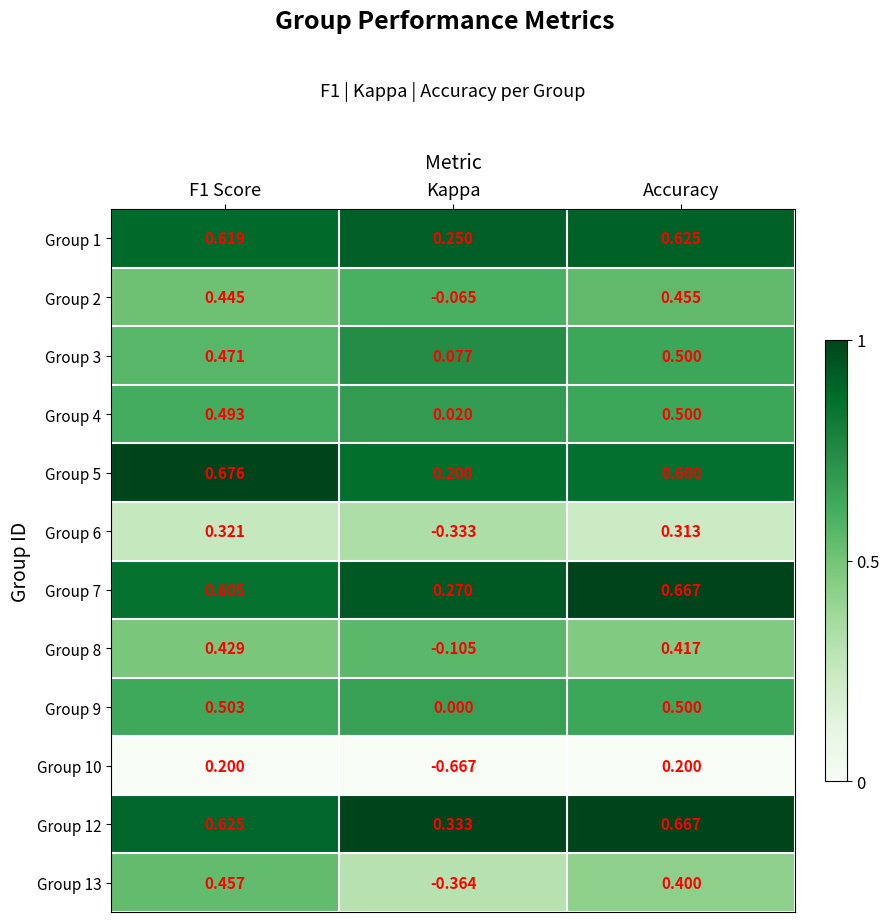

At which label is Group 13 closest to 0?

Kappa